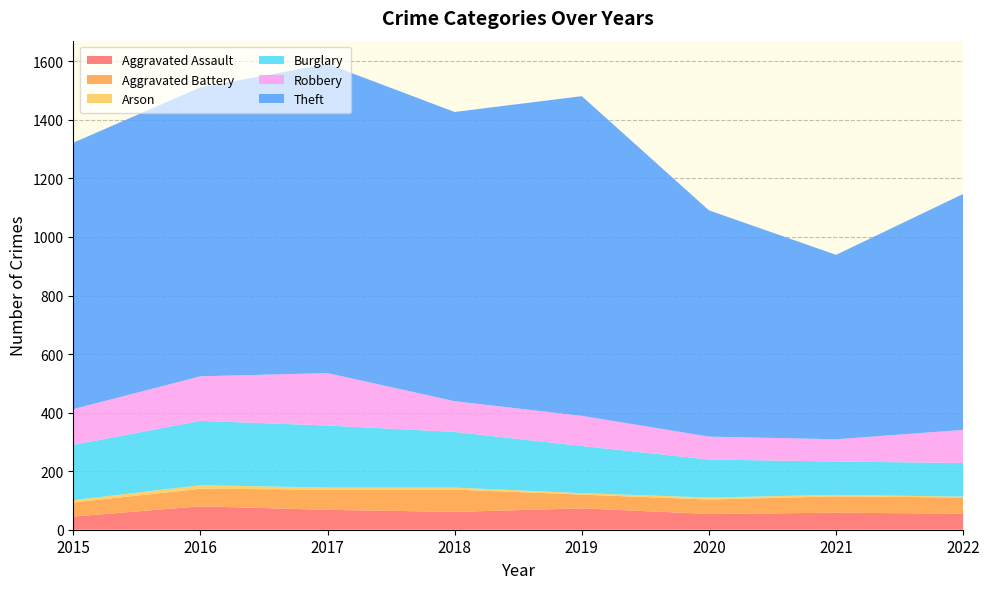

Reading left to right, transcribe all the data shown in this chart.

Aggravated Assault: 45	80	68	61	73	54	58	55
Aggravated Battery: 48	60	69	76	47	49	56	55
Arson: 8	12	7	7	5	7	5	3
Burglary: 189	220	212	190	161	130	114	115
Robbery: 122	152	179	105	103	78	76	113
Theft: 910	987	1056	988	1092	773	630	806